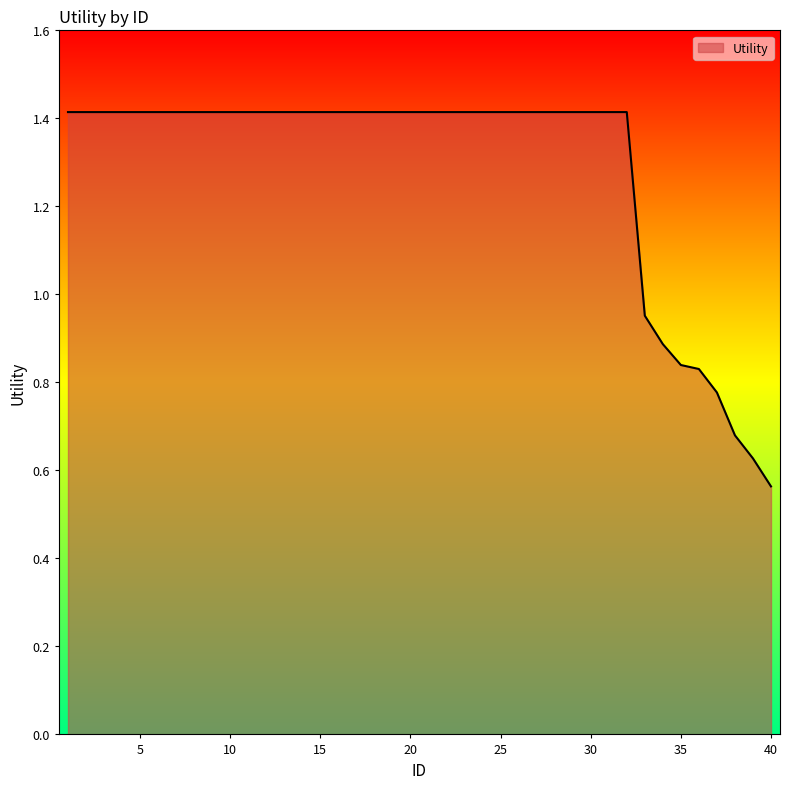

What is the difference between the maximum and minimum values?

0.9